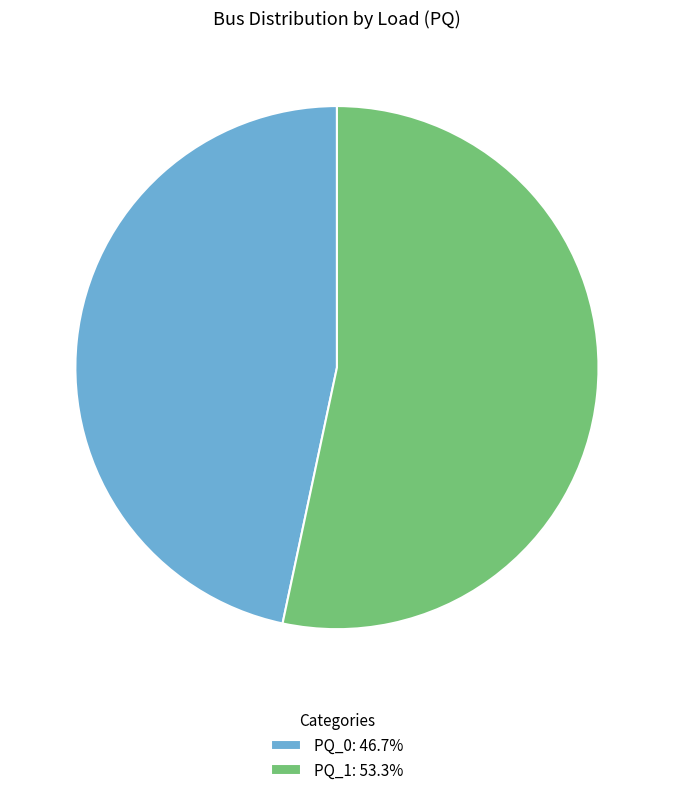

Combined, do PQ_1 and PQ_0 account for over 50%?

Yes